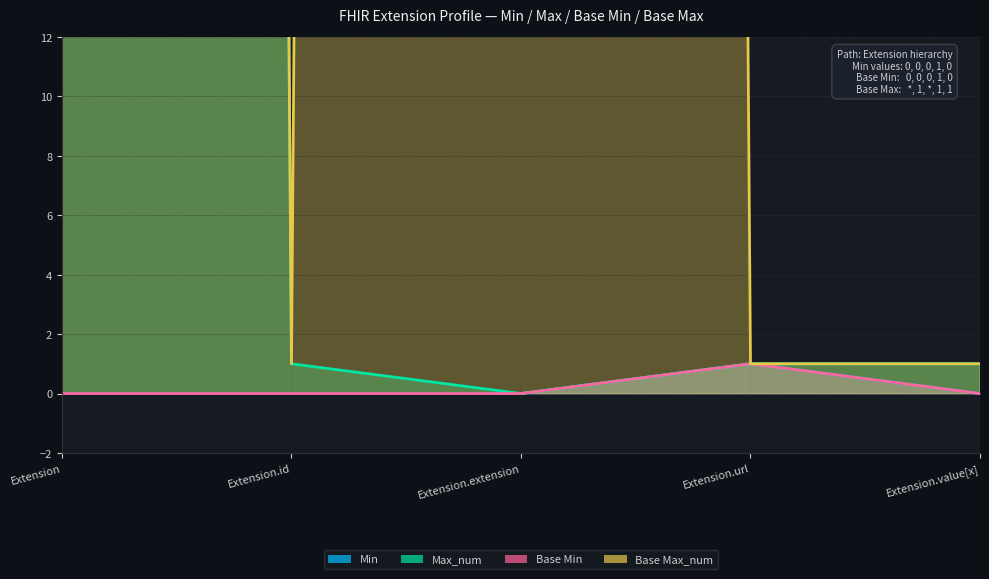

True or false: Base Min and Max_num cross at least once.

False